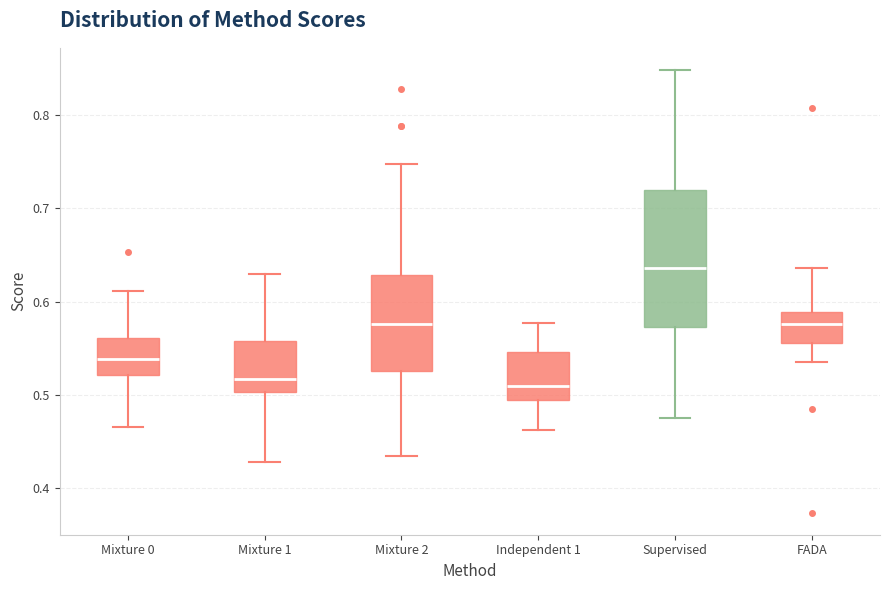

Reading left to right, transcribe this box plot: for each box, give where its median line is, the range the box spans, and where its two whiskers end, as read against the y-axis. The values are not printed on the chart, so give them approximately, as read against the axis.

Mixture 0: median 0.54, box 0.52 to 0.56, whiskers 0.47 to 0.61
Mixture 1: median 0.52, box 0.50 to 0.56, whiskers 0.43 to 0.63
Mixture 2: median 0.58, box 0.53 to 0.63, whiskers 0.43 to 0.75
Independent 1: median 0.51, box 0.49 to 0.55, whiskers 0.46 to 0.58
Supervised: median 0.64, box 0.57 to 0.72, whiskers 0.47 to 0.85
FADA: median 0.58, box 0.56 to 0.59, whiskers 0.54 to 0.64